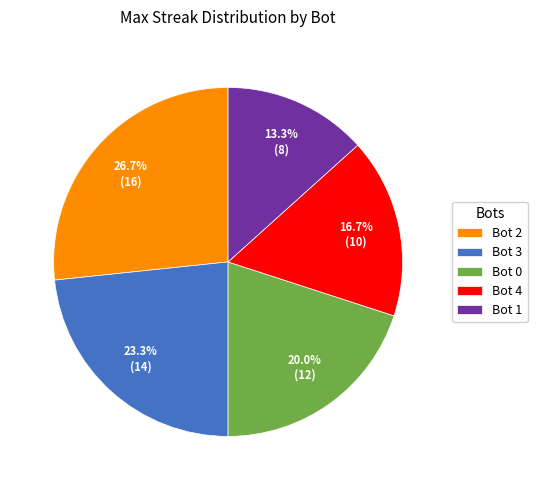

To the nearest percent, what is the average slice percentage?

20%